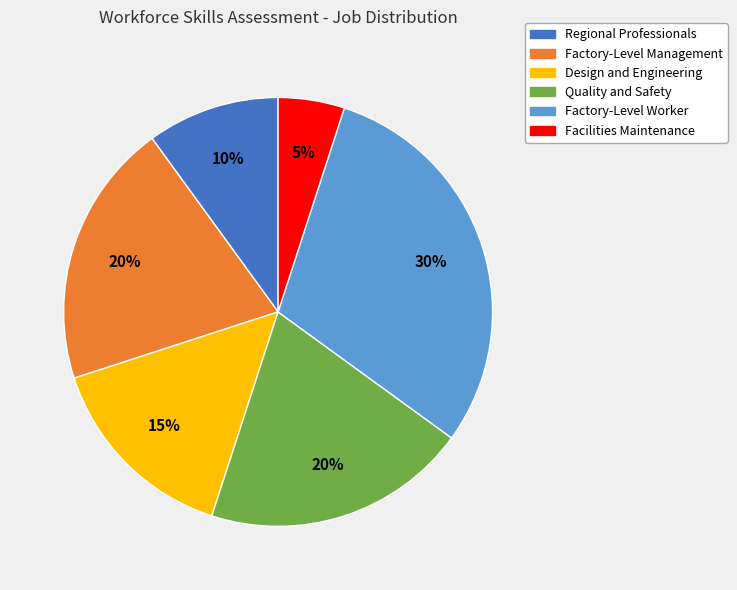

What percentage is the Factory-Level Worker slice, to the nearest percent?

30%